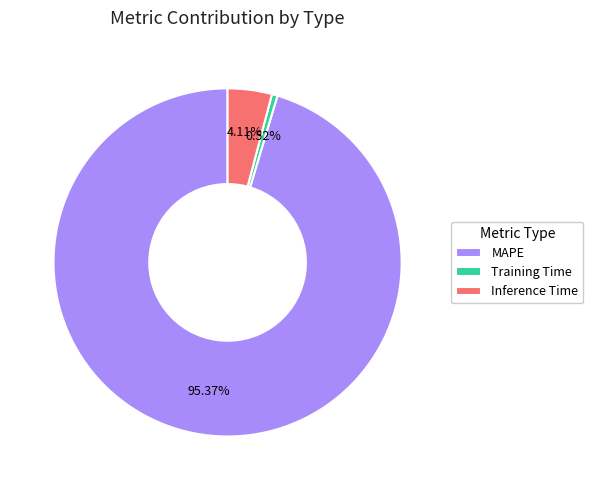

The MAPE slice represents 95% of the pie. True or false?

True